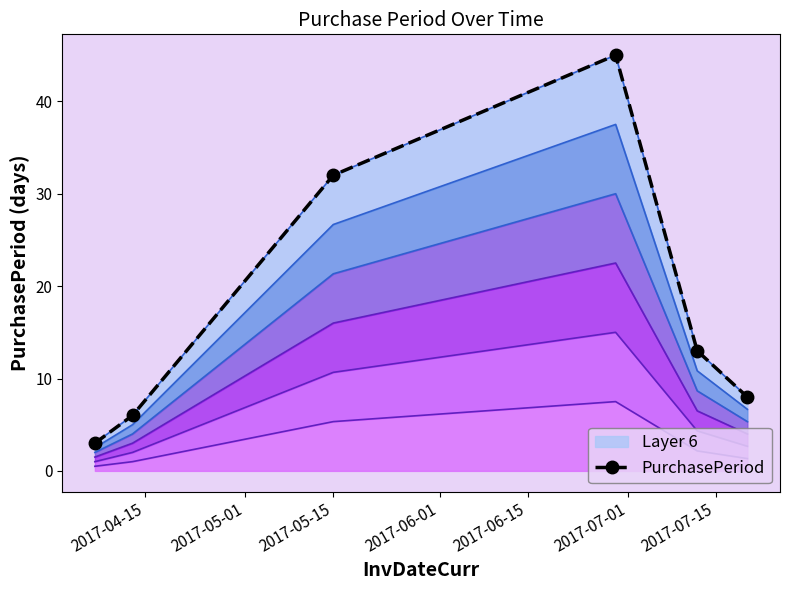

Does the chart have visible grid lines?

No